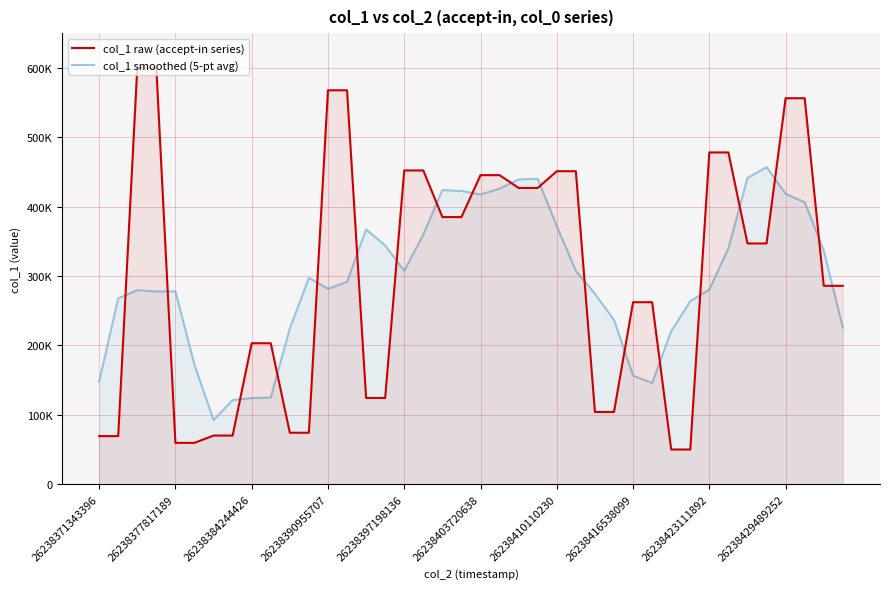

The col_1 smoothed (5-pt avg) series shows 439168.4 at 22. True or false?

True